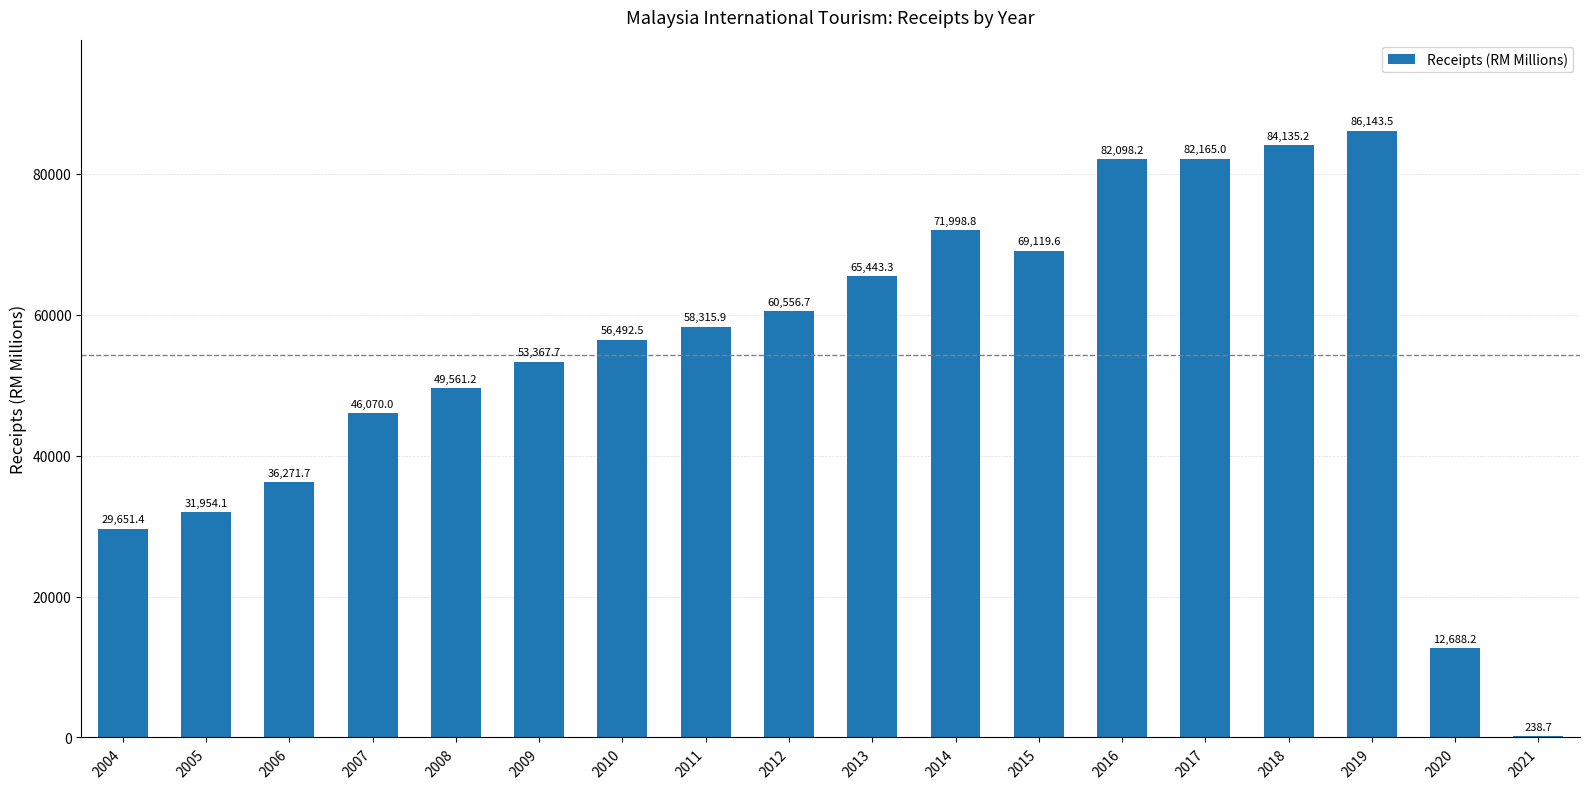

Which label corresponds to the largest value in the chart?

2019